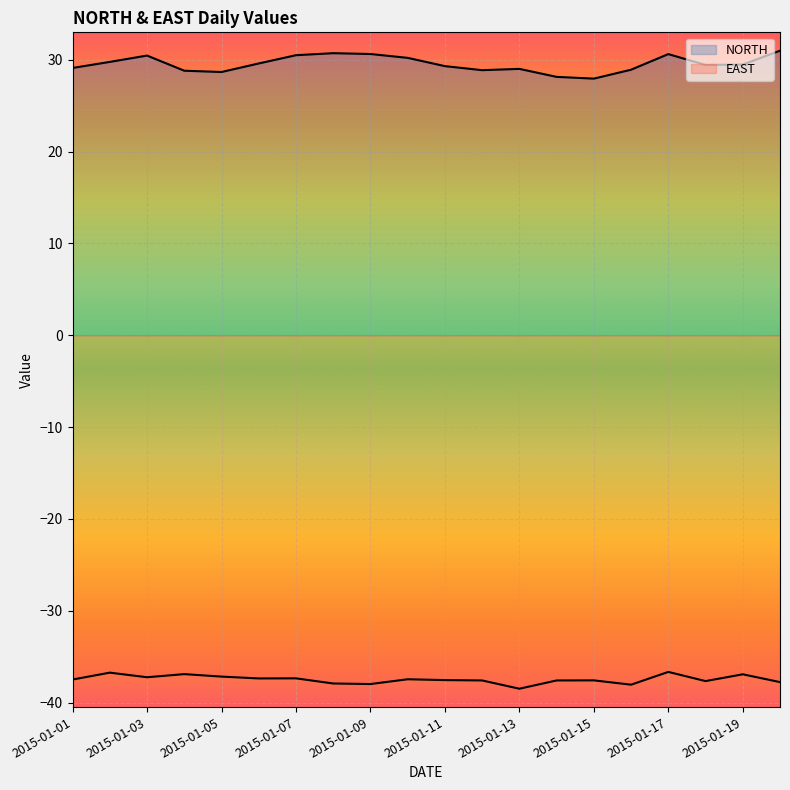

Does the chart display data point markers on the line(s)?

No